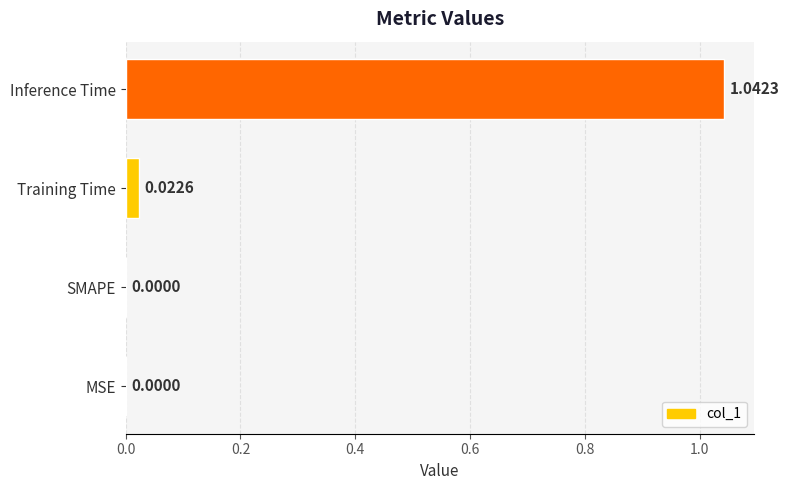

What is the sum of all values?

1.1